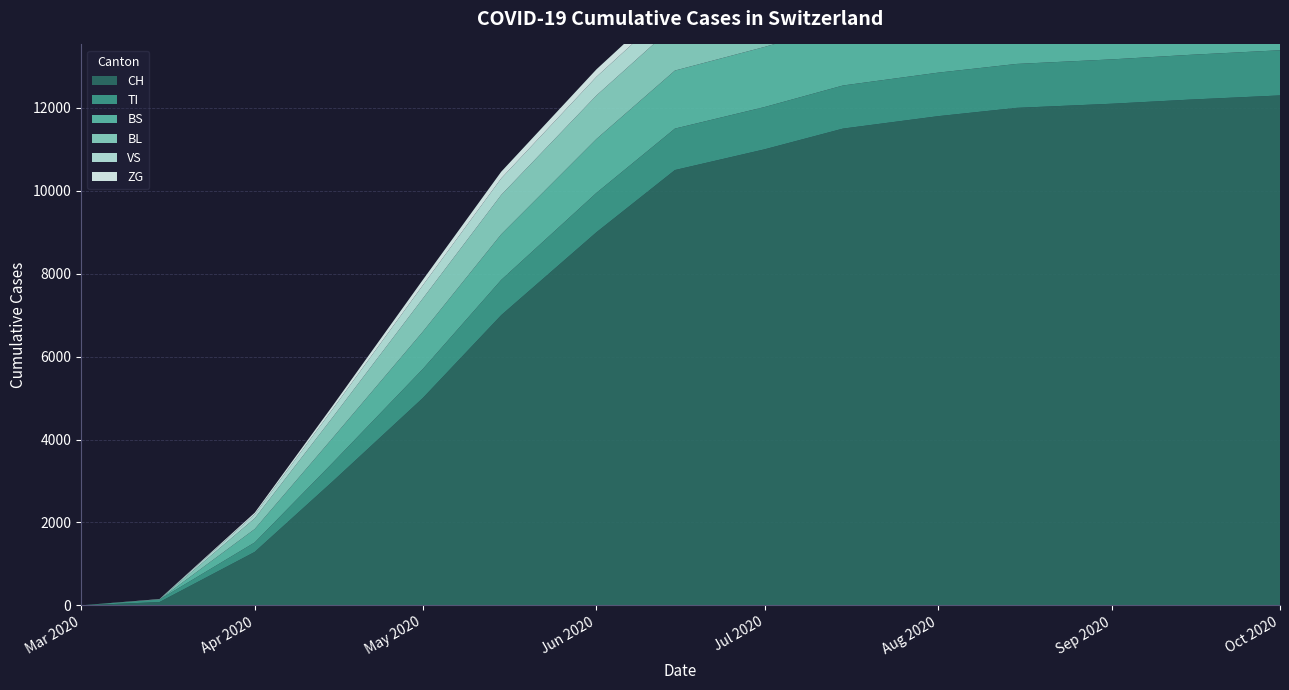

Reading left to right, transcribe all the data shown in this chart.

CH: 0	79	1288	3000	5000	7000	9000	10500	11000	11500	11800	12000	12100	12200	12300
TI: 0	61	229	450	700	850	950	1000	1020	1040	1050	1060	1070	1080	1090
BS: 0	0	323	600	900	1100	1300	1400	1450	1480	1490	1500	1510	1520	1530
BL: 0	5	258	500	800	950	1050	1100	1120	1130	1140	1150	1155	1160	1165
VS: 0	6	96	200	320	400	450	480	490	495	498	500	502	504	506
ZG: 0	0	40	80	130	160	180	195	200	204	207	209	210	211	212